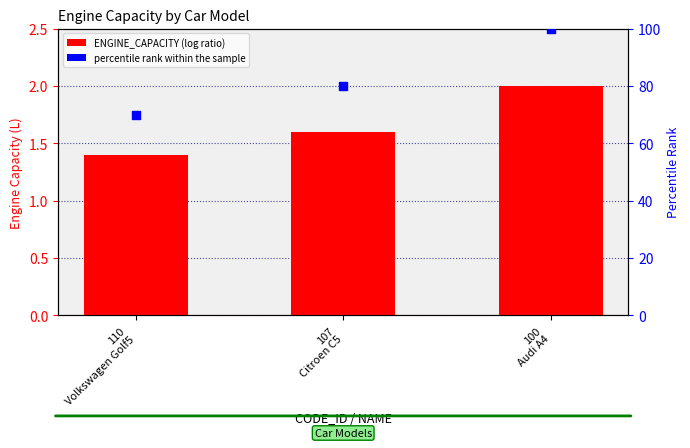

What is the total value across all series at 107
Citroen C5?

81.6